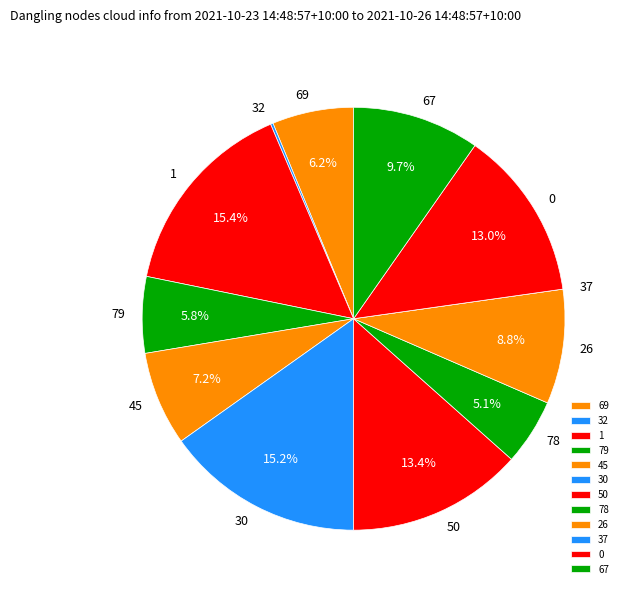

To the nearest percent, what percentage of the pie is 78?

5%